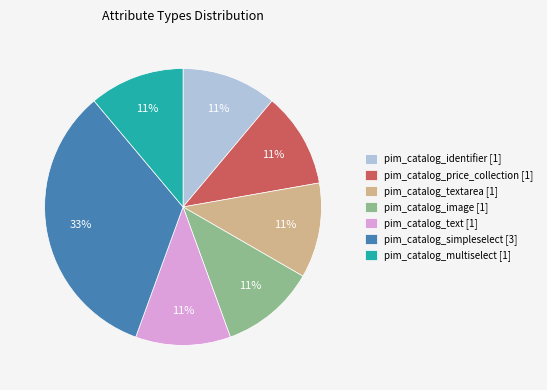

To the nearest percent, what portion does pim_catalog_image [1] represent?

11%